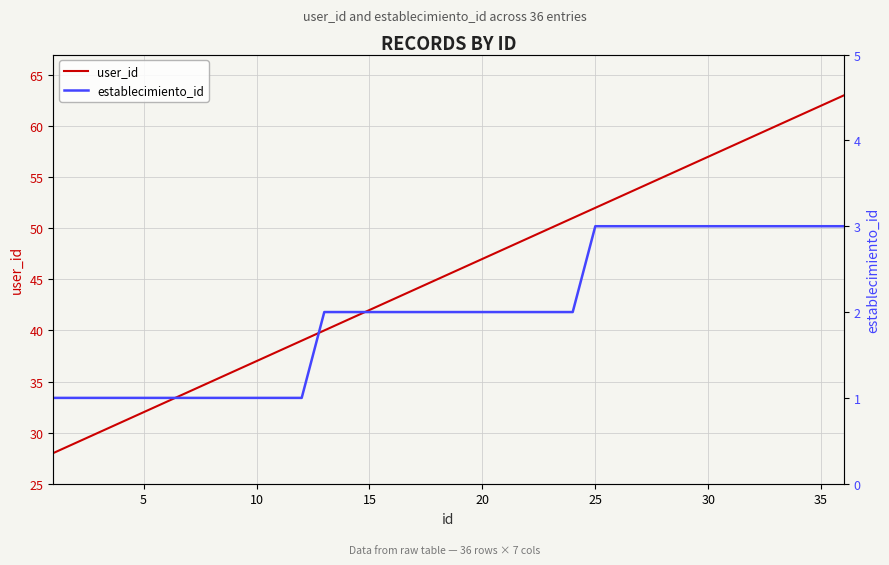

Rank the series by their maximum value, from lowest to highest.

establecimiento_id, user_id